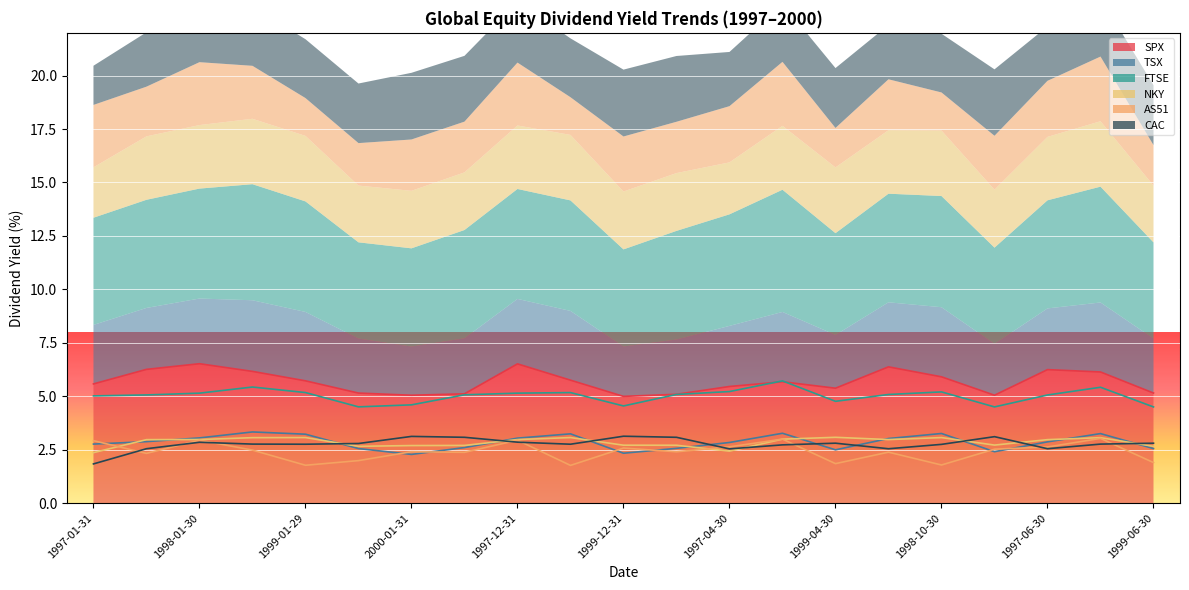

What is the highest value of the SPX series?

6.5